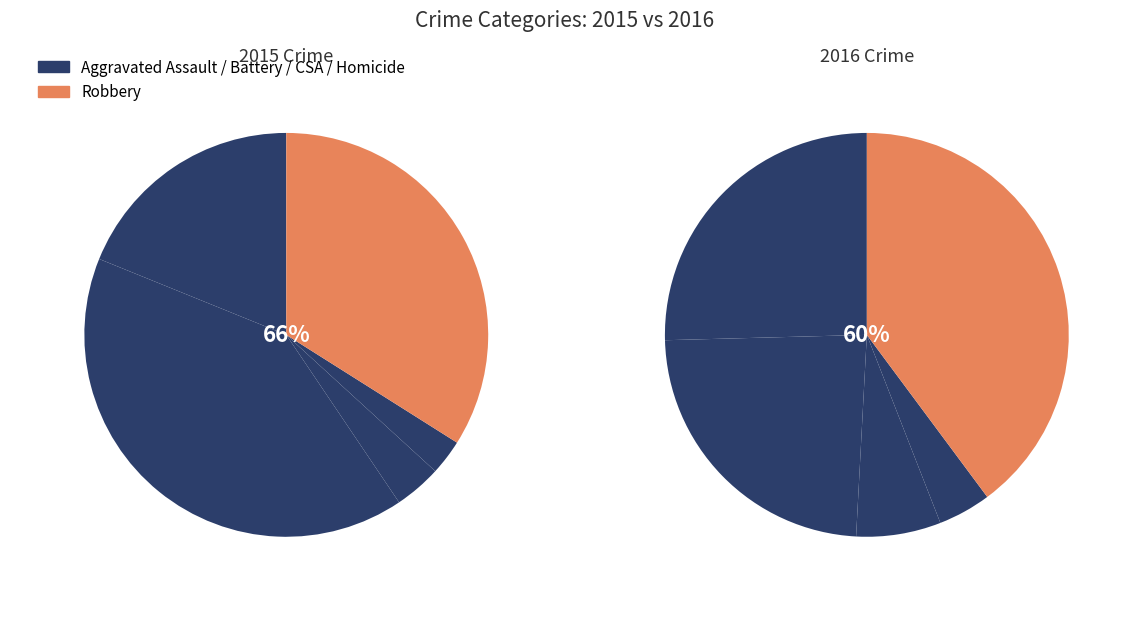

What is the ratio of the value at Criminal Sexual Assault to the value at Aggravated Assault?

0.2